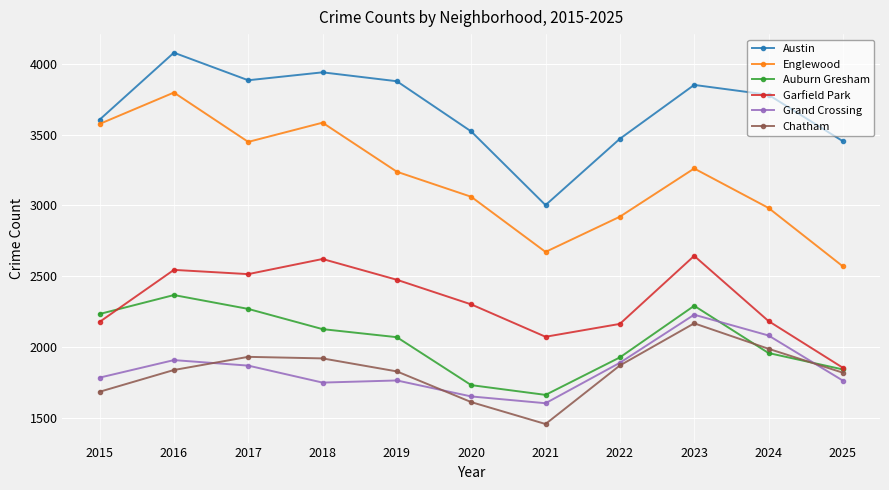

What is the value of the Grand Crossing point at the 11th from the left?

1761